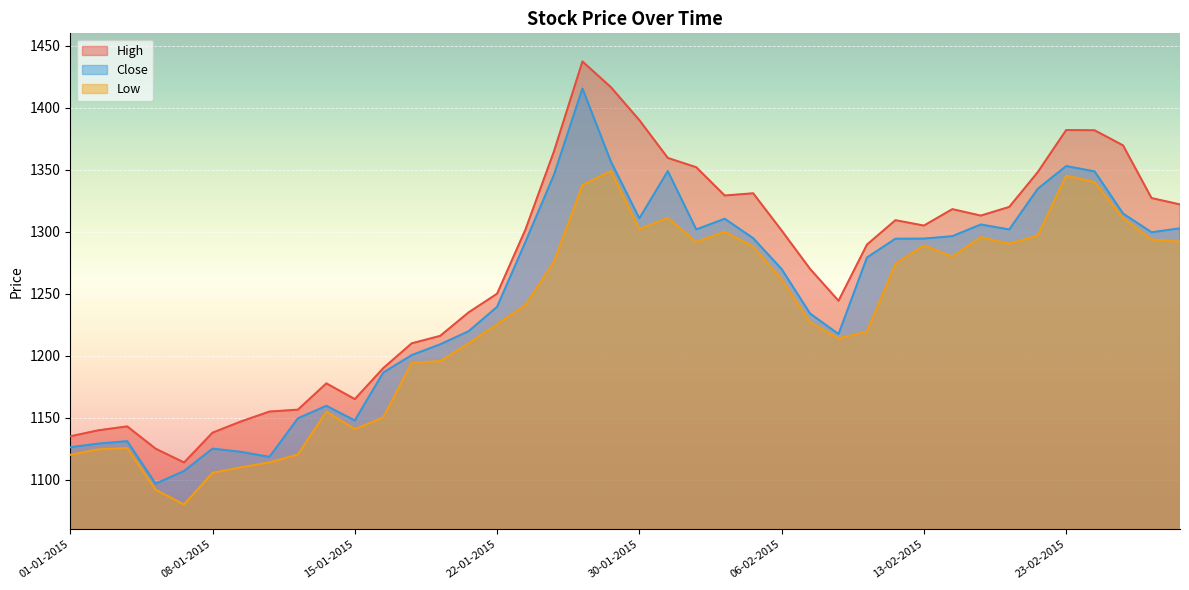

True or false: High has a value of 429.1 at 27-01-2015.

False